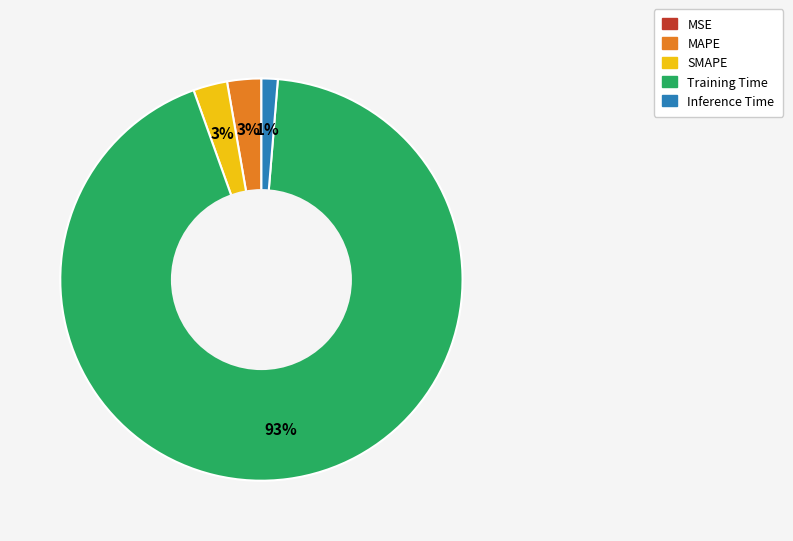

To the nearest percent, what is the difference between the largest and smallest slice percentages?

93%